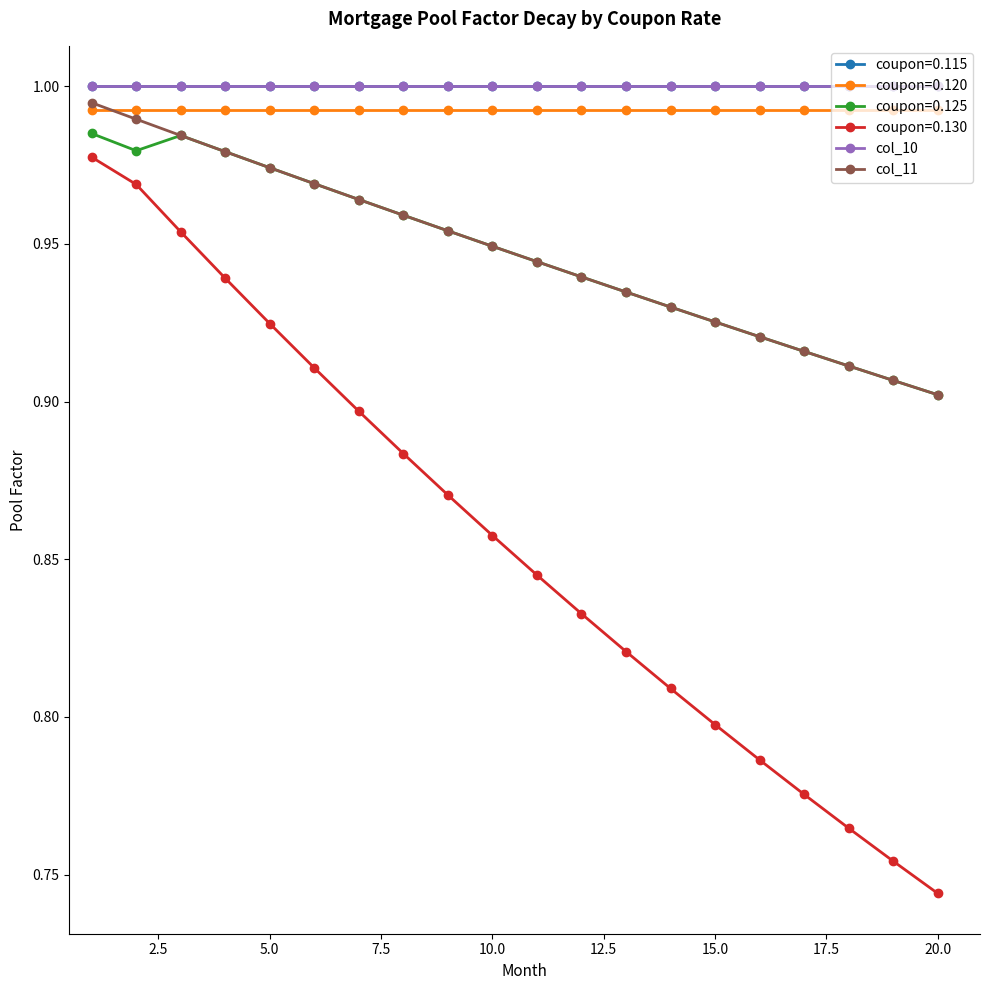

True or false: col_11 has more than 1 points higher than both neighbors.

False